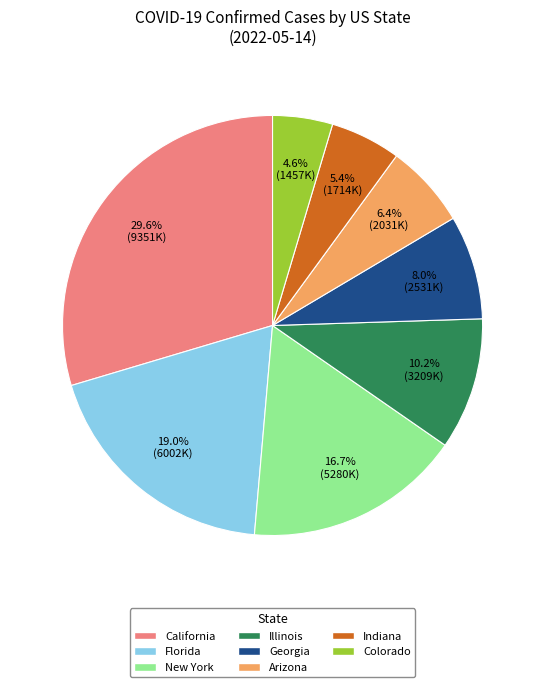

Does Illinois account for over 50% of the chart?

No